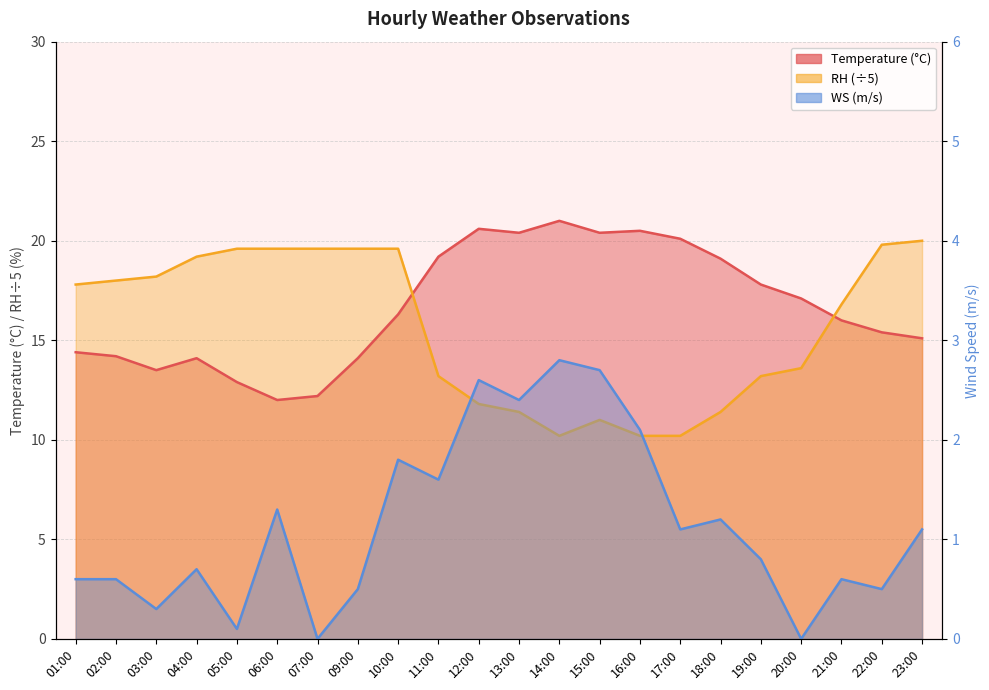

Which category has the lowest value across all series?

07:00